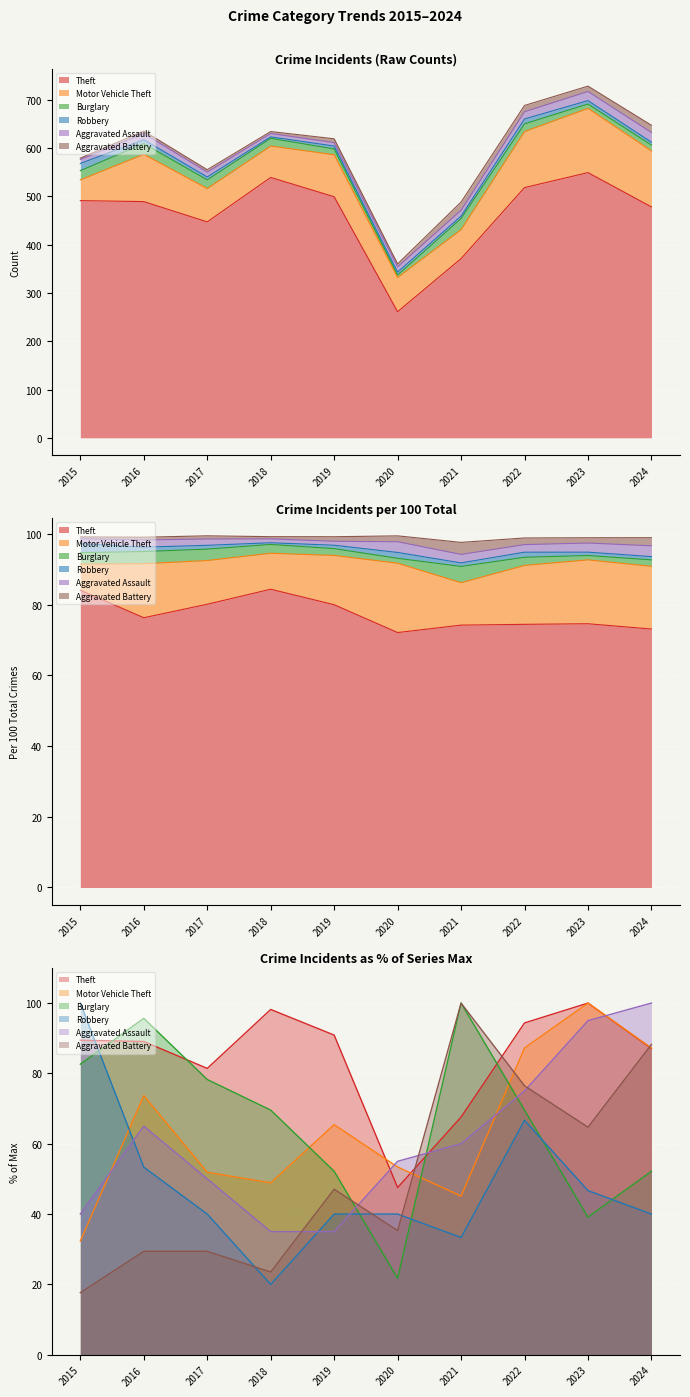

What are all the series names shown in the legend?

Theft, Motor Vehicle Theft, Burglary, Robbery, Aggravated Assault, Aggravated Battery